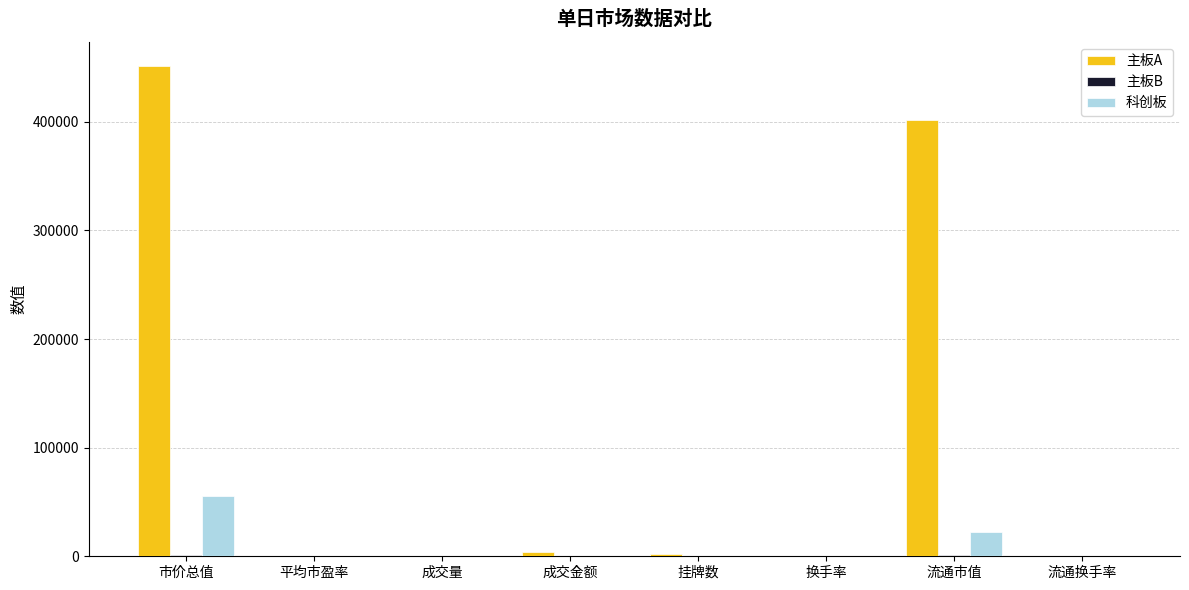

The value of 主板A at 流通换手率 is 0.9. True or false?

True